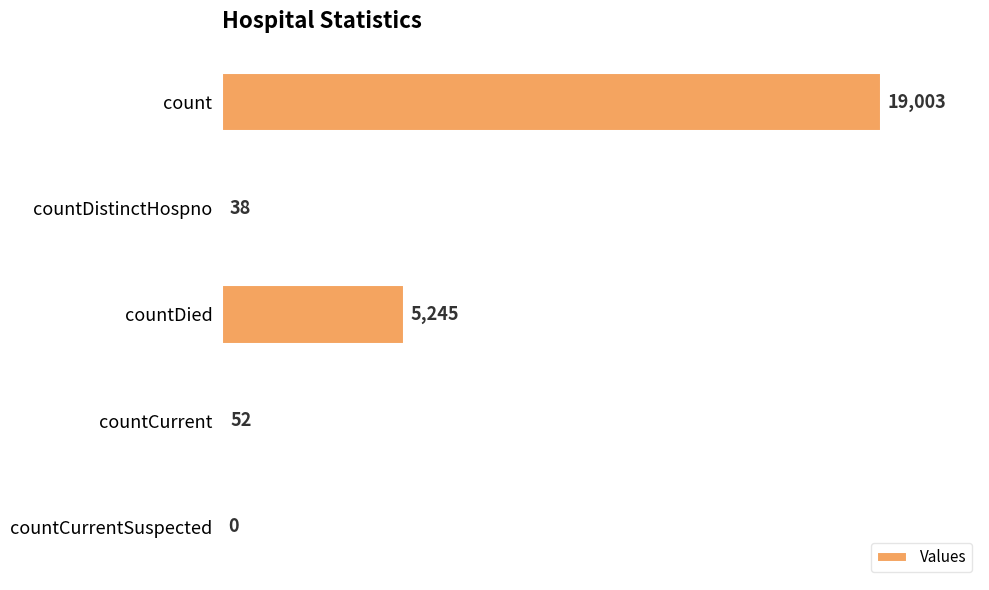

Reading top to bottom, transcribe all the data shown in this chart.

count=19003	countDistinctHospno=38	countDied=5245	countCurrent=52	countCurrentSuspected=0